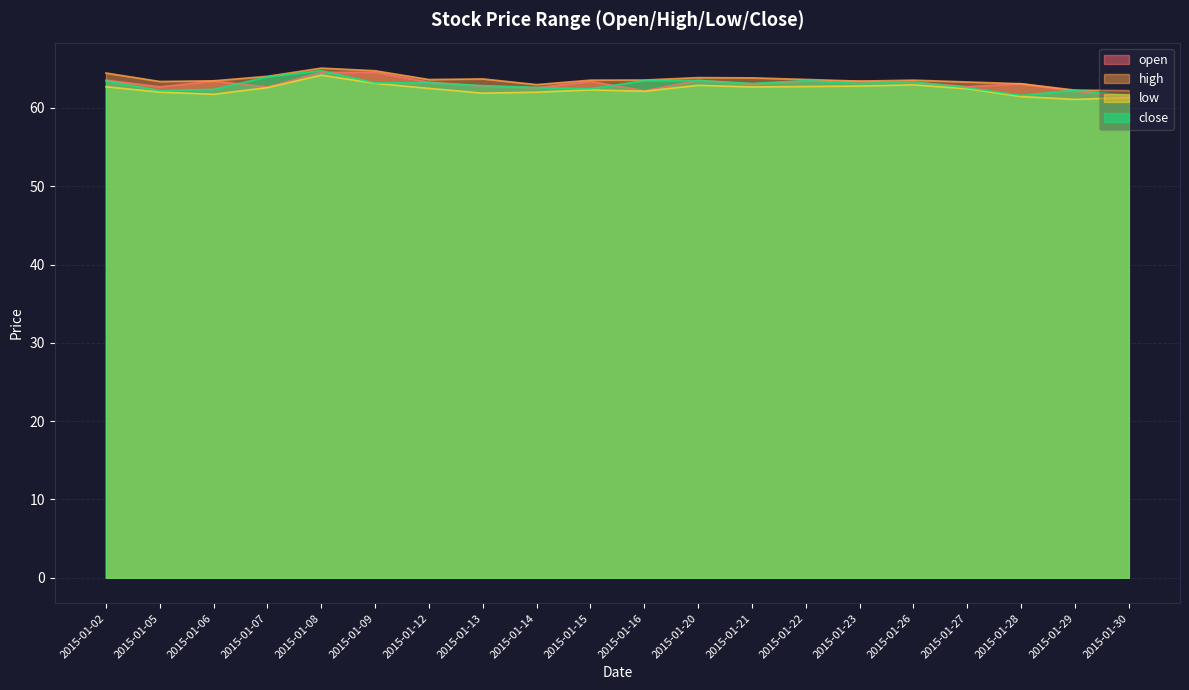

Reading left to right, list all the values displayed in this chart.

open: 2015-01-02=63.5	2015-01-05=62.7	2015-01-06=63.4	2015-01-07=62.7	2015-01-08=64.5	2015-01-09=64.6	2015-01-12=63.3	2015-01-13=62.8	2015-01-14=62.6	2015-01-15=63.4	2015-01-16=62.2	2015-01-20=63.5	2015-01-21=63.1	2015-01-22=63.4	2015-01-23=63.4	2015-01-26=63.3	2015-01-27=62.7	2015-01-28=63.1	2015-01-29=62.1	2015-01-30=61.4
high: 2015-01-02=64.5	2015-01-05=63.4	2015-01-06=63.5	2015-01-07=64.0	2015-01-08=65.1	2015-01-09=64.7	2015-01-12=63.6	2015-01-13=63.7	2015-01-14=63.0	2015-01-15=63.5	2015-01-16=63.6	2015-01-20=63.9	2015-01-21=63.8	2015-01-22=63.6	2015-01-23=63.4	2015-01-26=63.5	2015-01-27=63.3	2015-01-28=63.1	2015-01-29=62.3	2015-01-30=62.2
low: 2015-01-02=62.7	2015-01-05=62.0	2015-01-06=61.7	2015-01-07=62.6	2015-01-08=64.2	2015-01-09=63.1	2015-01-12=62.5	2015-01-13=61.9	2015-01-14=62.0	2015-01-15=62.3	2015-01-16=62.1	2015-01-20=62.9	2015-01-21=62.7	2015-01-22=62.7	2015-01-23=62.8	2015-01-26=62.9	2015-01-27=62.4	2015-01-28=61.4	2015-01-29=61.1	2015-01-30=61.3
close: 2015-01-02=63.5	2015-01-05=62.2	2015-01-06=62.4	2015-01-07=64.0	2015-01-08=64.8	2015-01-09=63.2	2015-01-12=63.2	2015-01-13=62.8	2015-01-14=62.6	2015-01-15=62.4	2015-01-16=63.5	2015-01-20=63.5	2015-01-21=63.1	2015-01-22=63.5	2015-01-23=63.1	2015-01-26=63.3	2015-01-27=62.6	2015-01-28=61.6	2015-01-29=62.3	2015-01-30=61.6